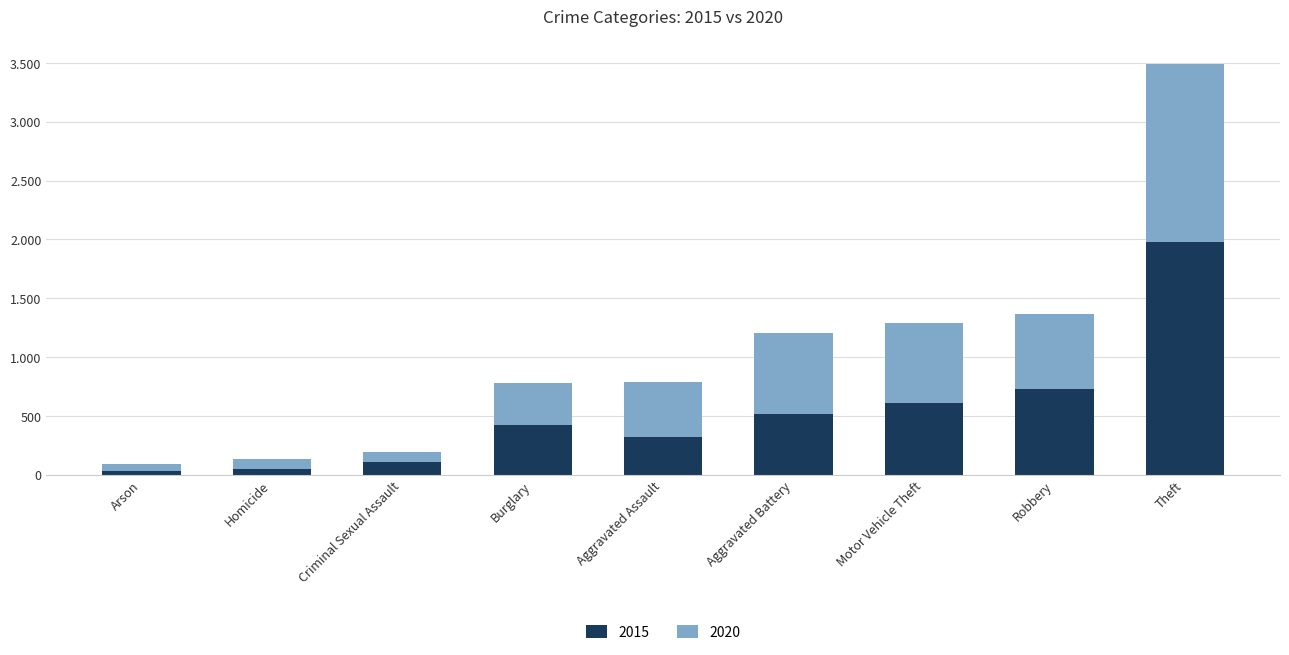

What are all the series names shown in the legend?

2015, 2020